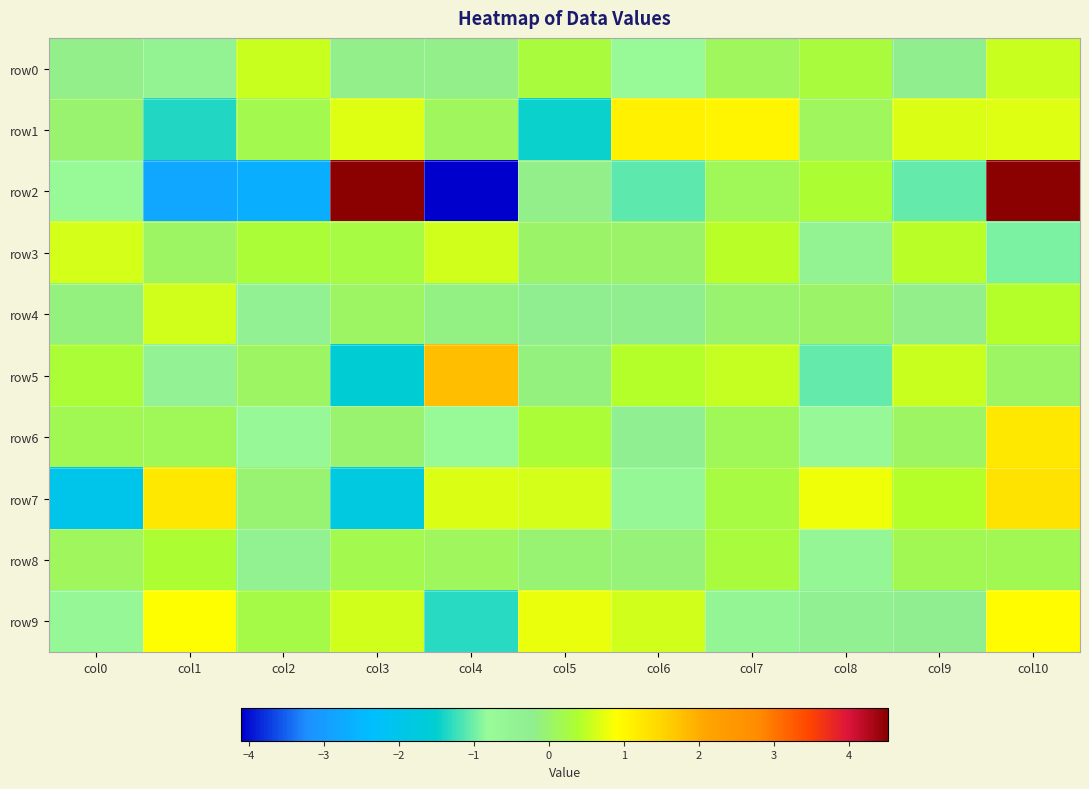

At col1, list the series in order from smallest to largest.

row2, row1, row0, row5, row3, row6, row8, row4, row9, row7